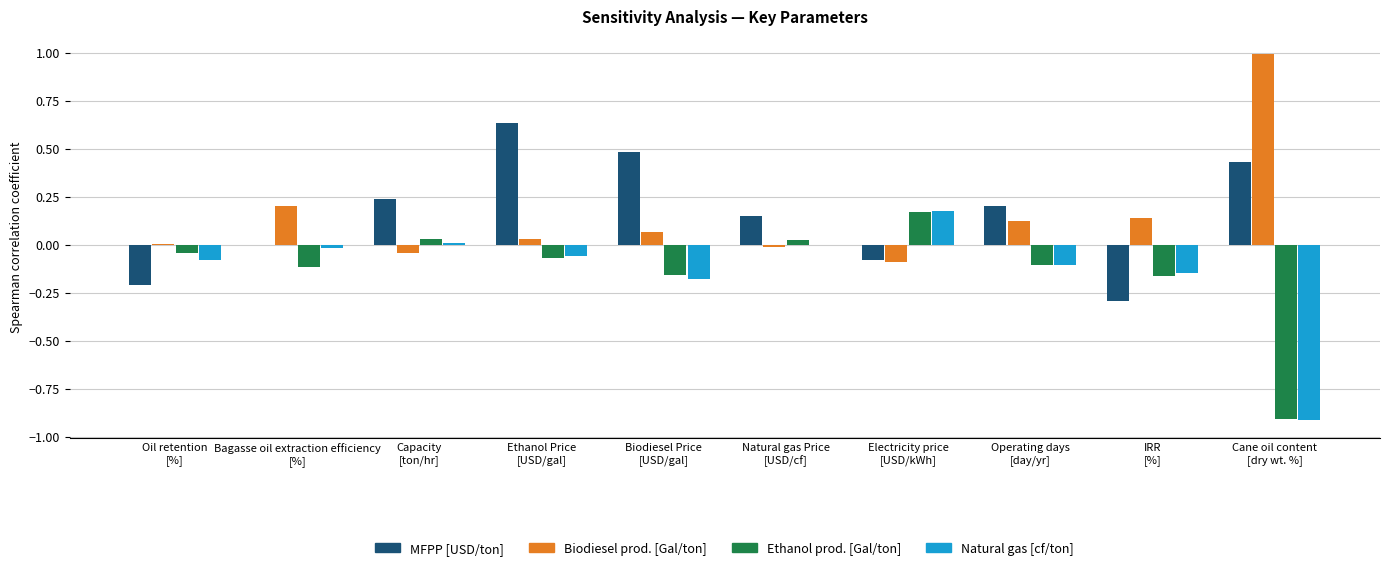

What is the greatest value displayed?

1.0